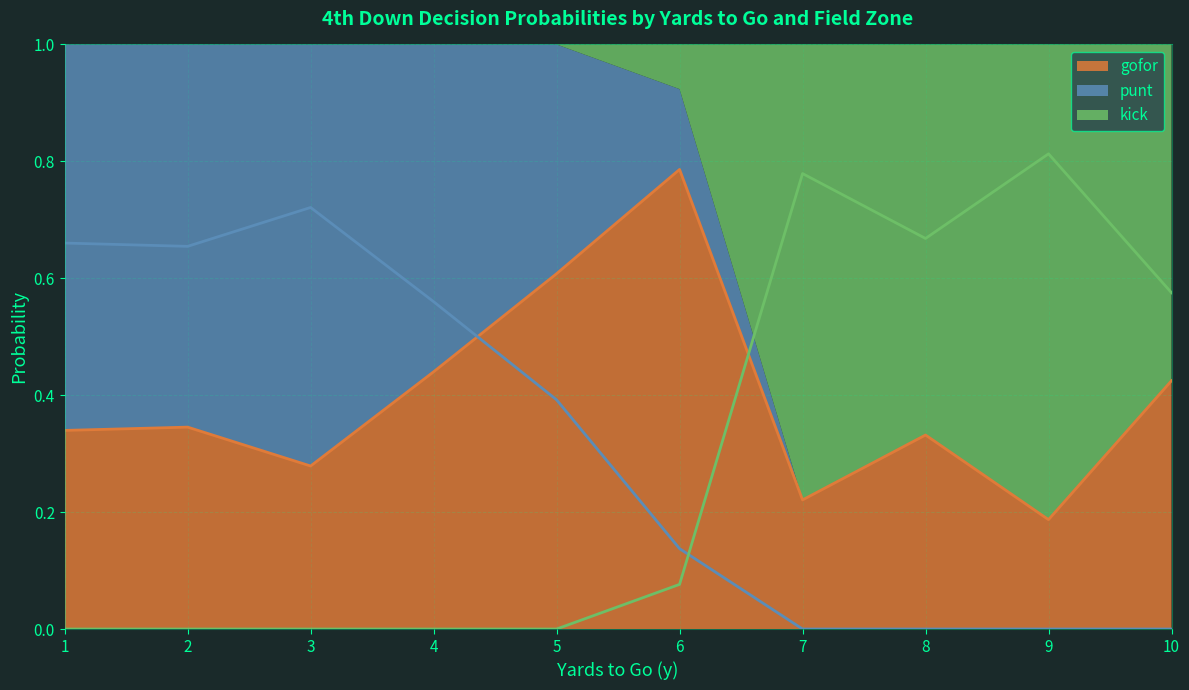

At which label does gofor reach its minimum?

9